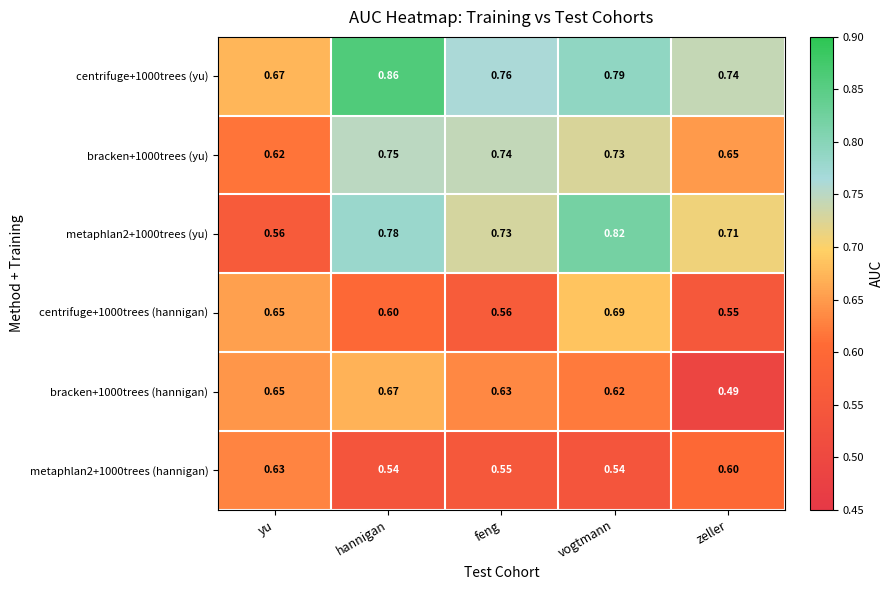

Is the value of centrifuge+1000trees (hannigan) at yu greater than the value of bracken+1000trees (yu) at feng?

No